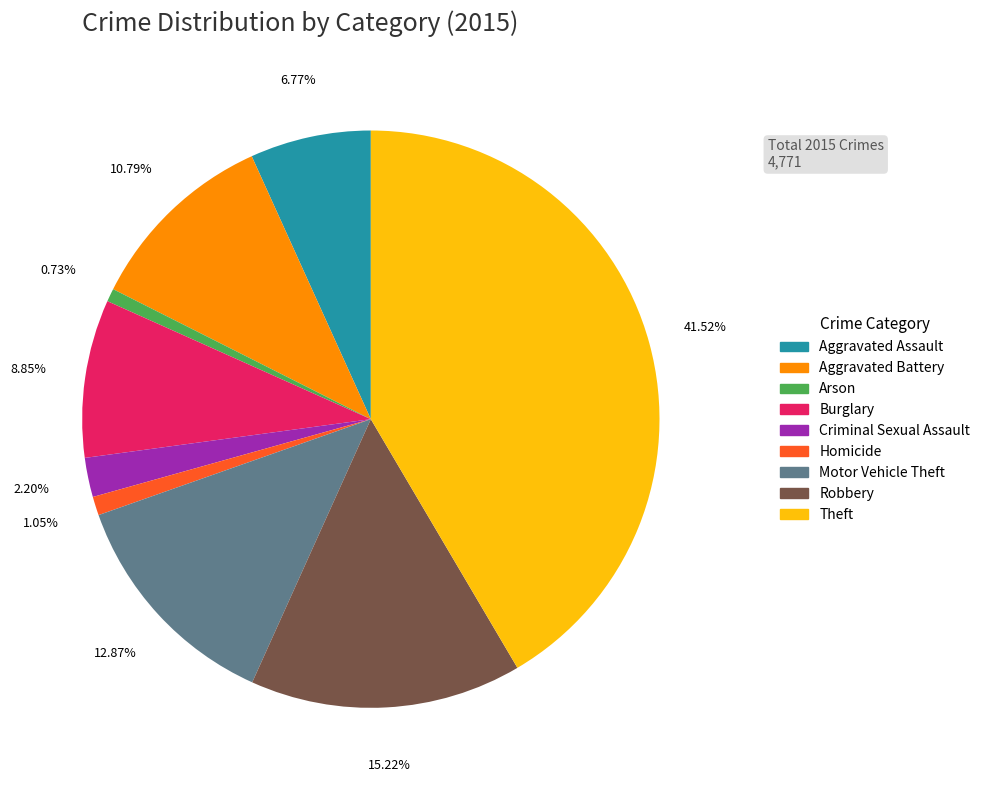

Which slice is the largest?

Theft